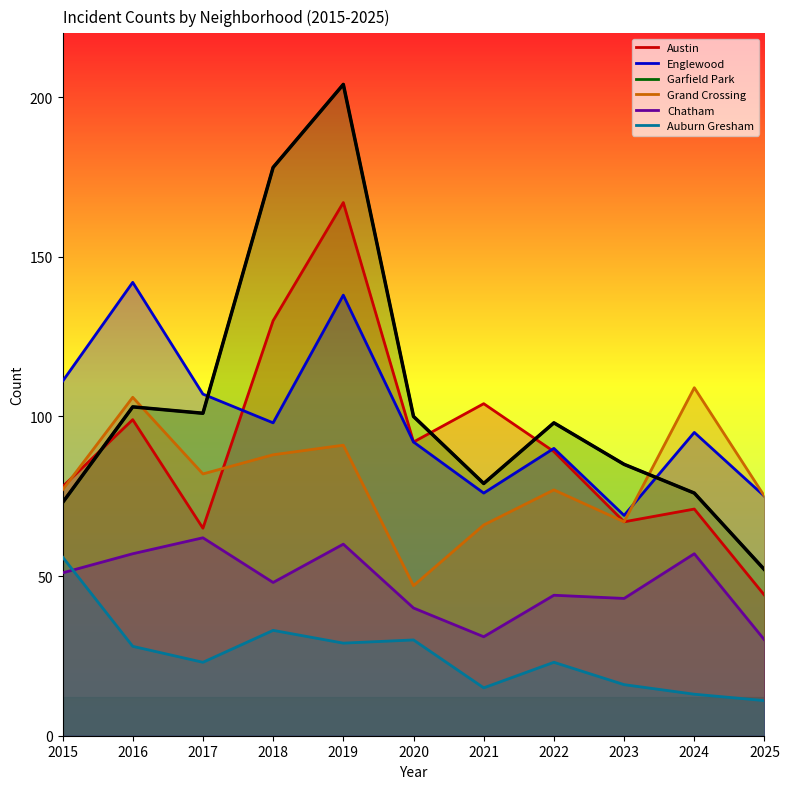

At which label does Chatham first exceed 48?

2015